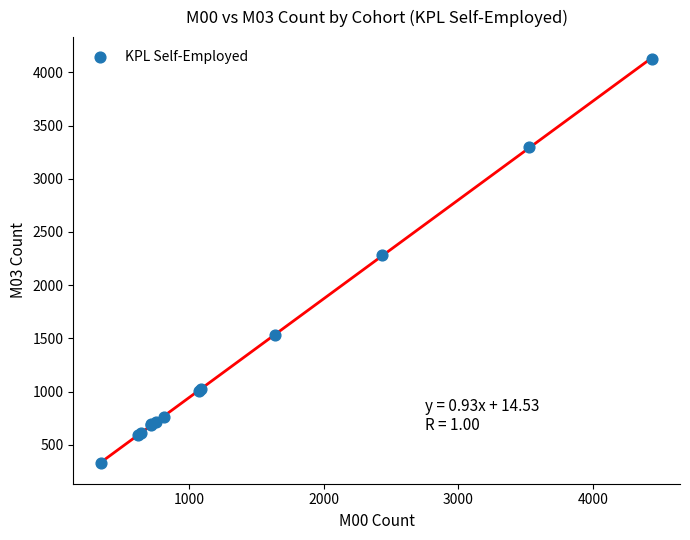

What Y value in the scatter plot is closest to 2227?

2283